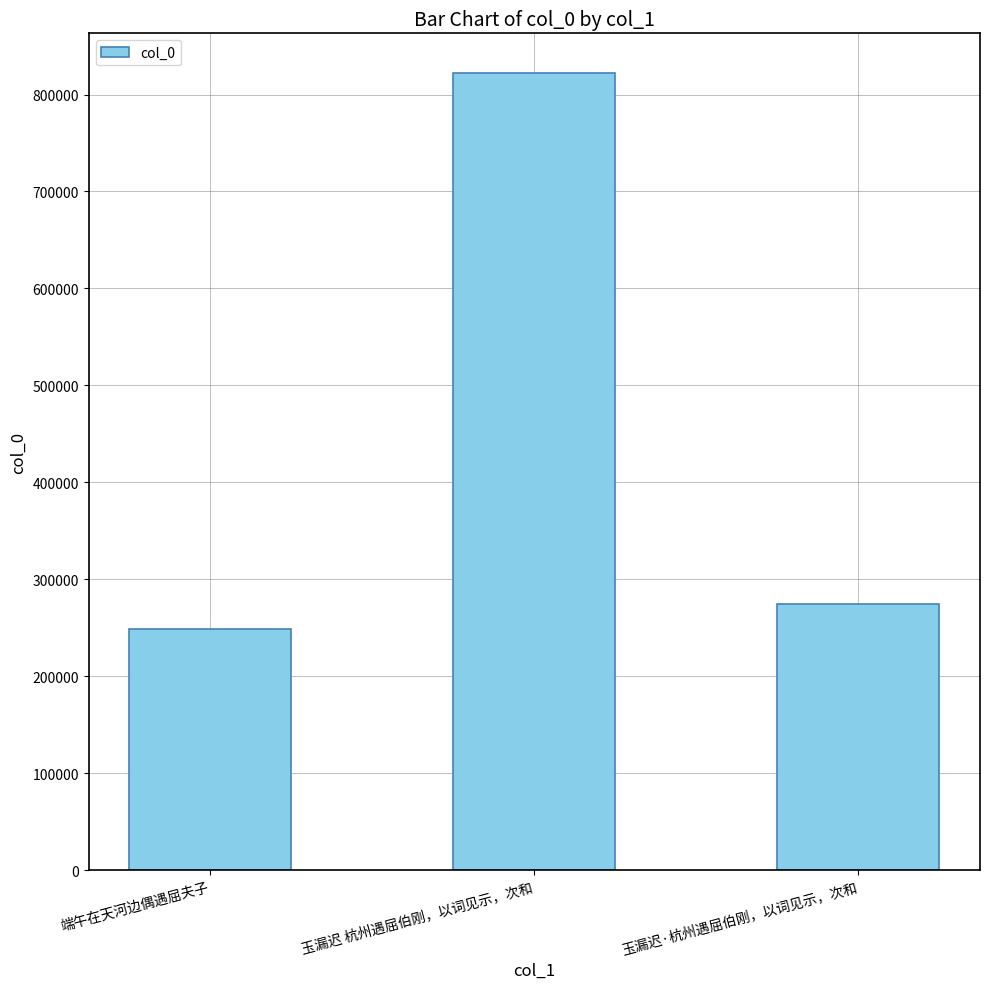

What is the label of the 2nd bar from the right?

玉漏迟 杭州遇屈伯刚，以词见示，次和